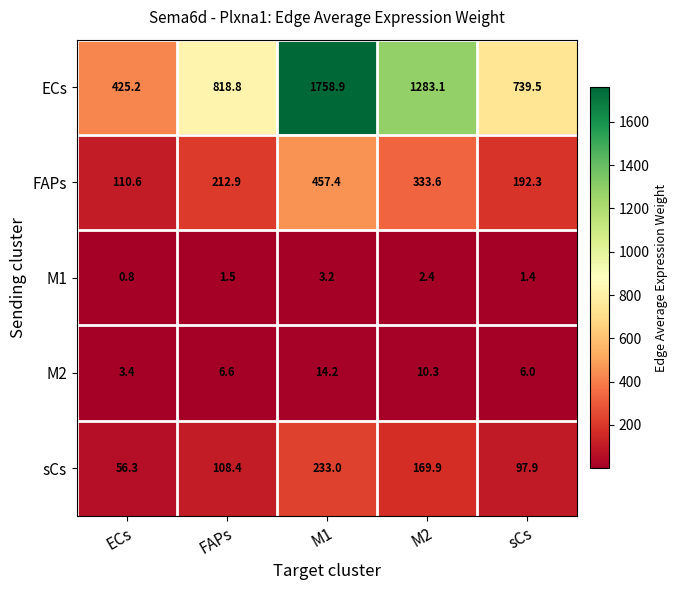

At how many categories does at least one series exceed 705?

4